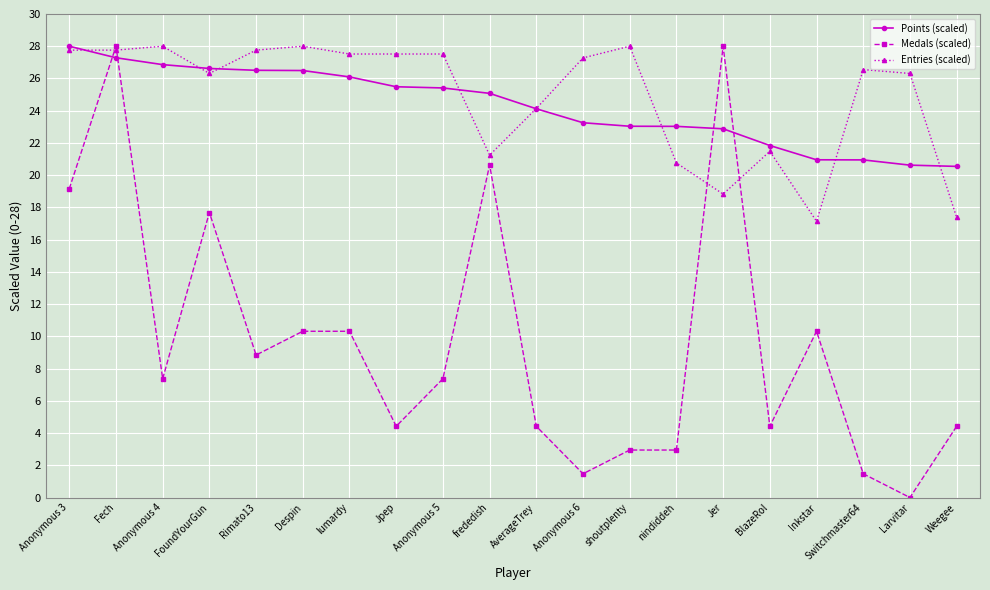

Where is the first local maximum for Entries (scaled)?

Anonymous 4